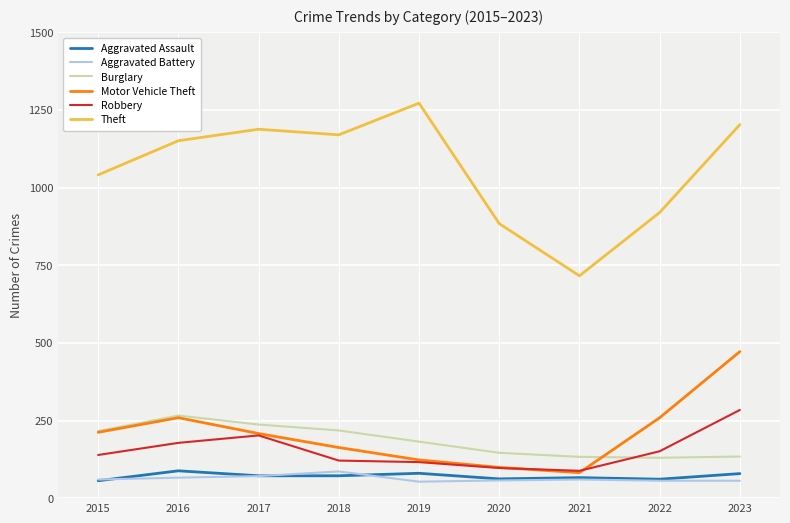

Where is the first local minimum for Motor Vehicle Theft?

2021